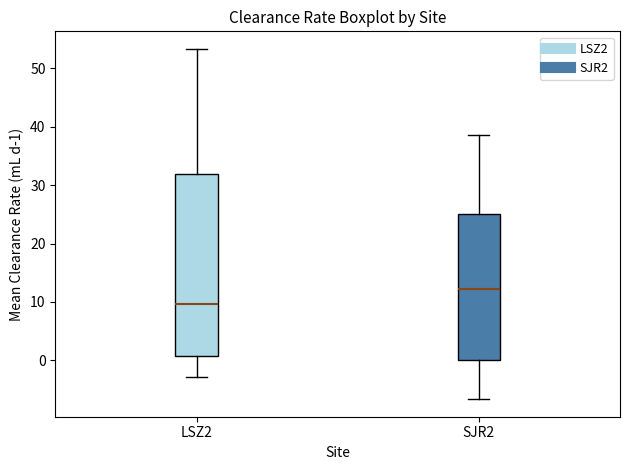

Reading left to right, read every box against the y-axis: the position of its median line, the range the box covers, and the ends of its whiskers. The values are not printed on the chart, so give them approximately, as read against the axis.

LSZ2: median 10, box 1 to 32, whiskers -3 to 53
SJR2: median 12, box 0 to 25, whiskers -7 to 39